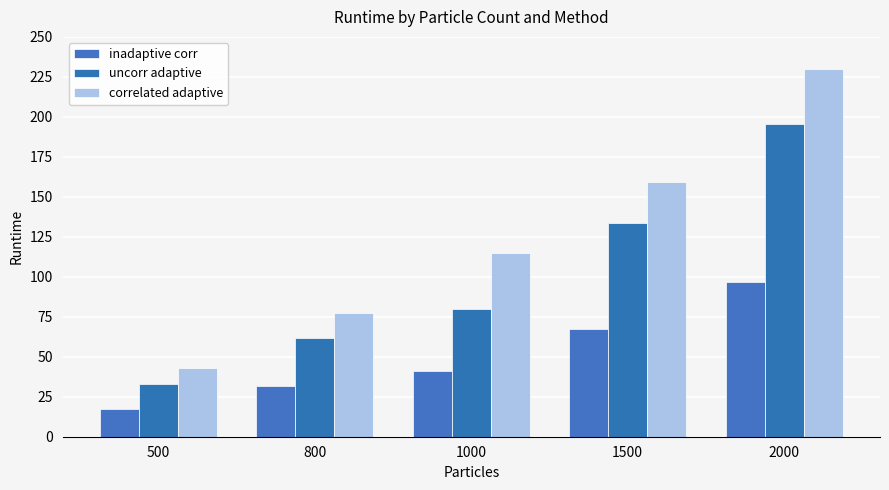

What are all the series names shown in the legend?

inadaptive corr, uncorr adaptive, correlated adaptive